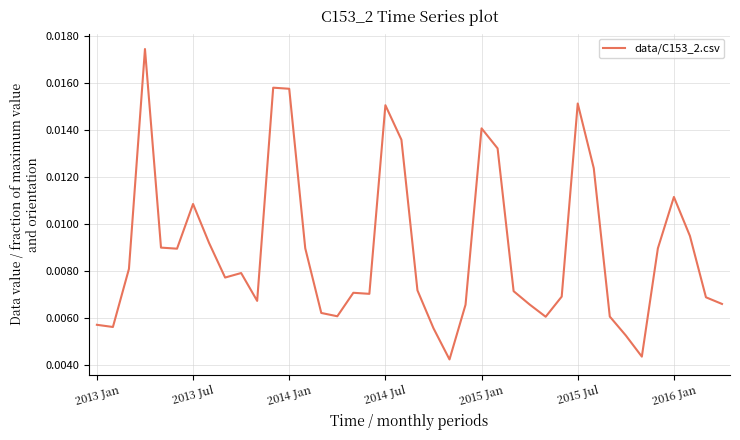

How many lines are shown in the chart?

1